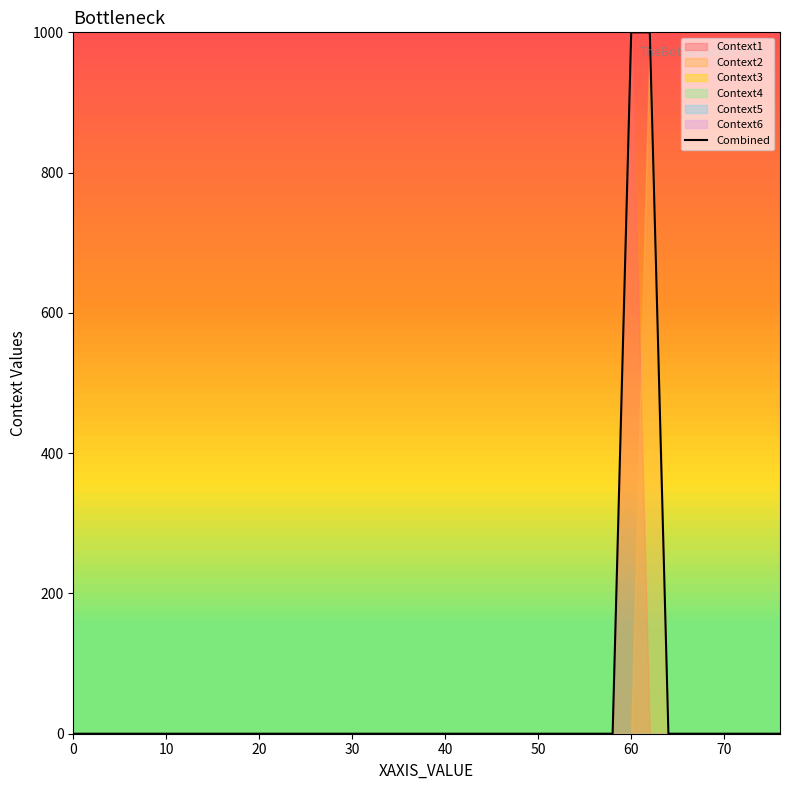

How many lines are shown in the chart?

1